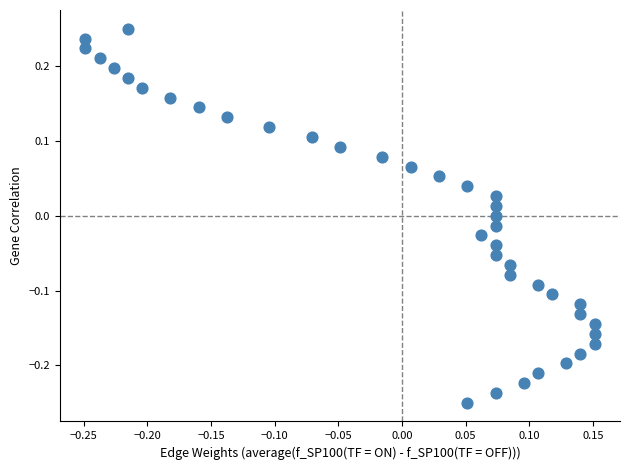

What is the range of Y values (max minus min)?

0.5